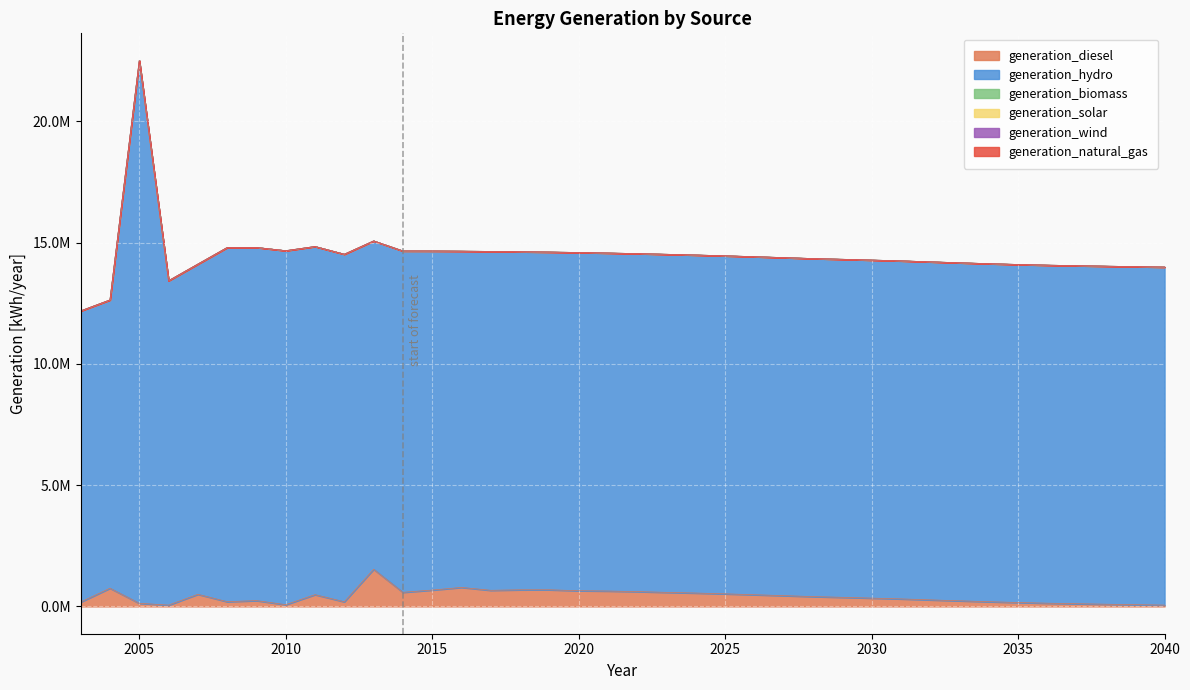

Which category has the lowest value across all series?

2003